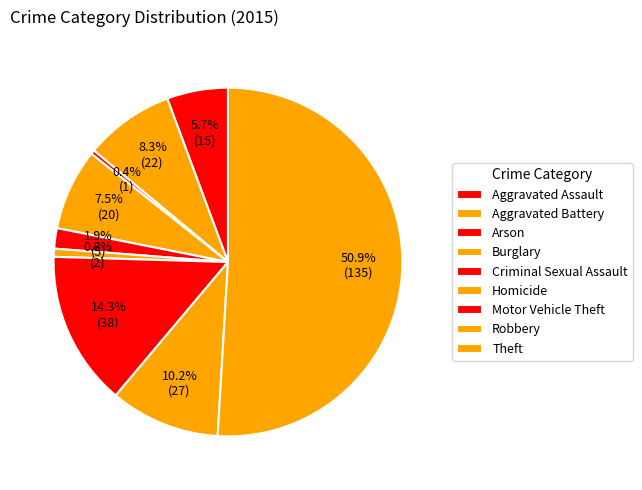

Combined, do Aggravated Assault and Aggravated Battery account for over 50%?

No